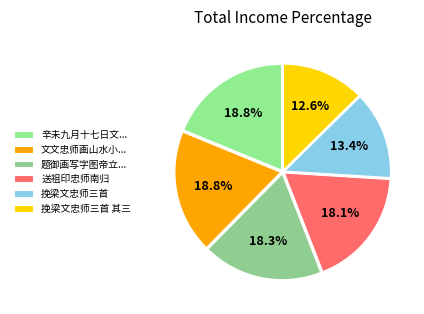

How many slices are in this pie chart?

6